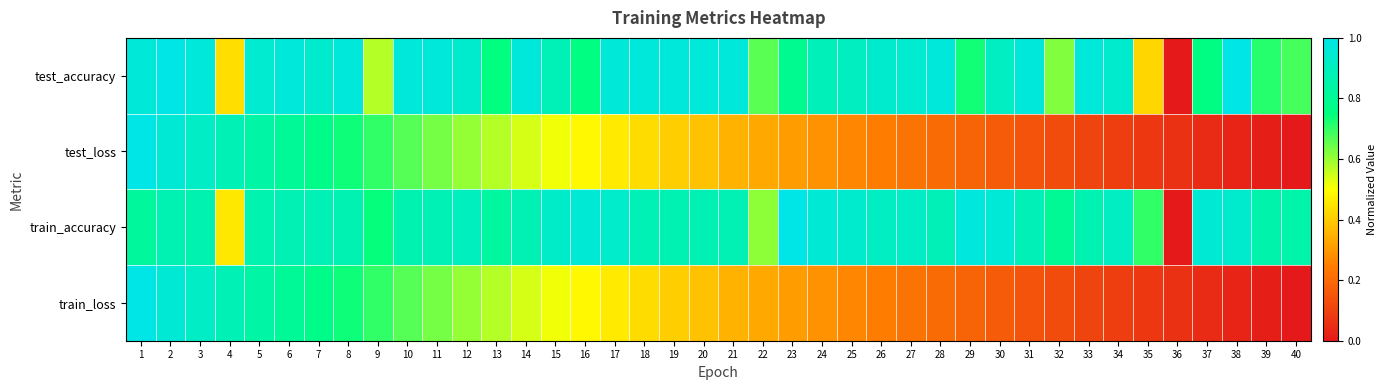

Reading right to left, transcribe all the data shown in this chart.

test_accuracy: 40=0.7	39=0.7	38=1.0	37=0.8	36=0.0	35=0.4	34=0.9	33=1.0	32=0.6	31=1.0	30=0.9	29=0.7	28=1.0	27=0.9	26=0.9	25=0.9	24=0.9	23=0.8	22=0.7	21=1.0	20=1.0	19=1.0	18=1.0	17=1.0	16=0.8	15=0.9	14=1.0	13=0.8	12=0.9	11=1.0	10=1.0	9=0.6	8=1.0	7=0.9	6=1.0	5=0.9	4=0.4	3=1.0	2=1.0	1=1.0
test_loss: 40=0.0	39=0.0	38=0.0	37=0.0	36=0.1	35=0.1	34=0.1	33=0.1	32=0.1	31=0.1	30=0.2	29=0.2	28=0.2	27=0.2	26=0.2	25=0.3	24=0.3	23=0.3	22=0.3	21=0.4	20=0.4	19=0.4	18=0.4	17=0.5	16=0.5	15=0.5	14=0.5	13=0.6	12=0.6	11=0.6	10=0.7	9=0.7	8=0.7	7=0.8	6=0.8	5=0.8	4=0.9	3=0.9	2=1.0	1=1.0
train_accuracy: 40=0.9	39=0.9	38=0.9	37=1.0	36=0.0	35=0.7	34=0.9	33=0.9	32=0.8	31=0.9	30=1.0	29=1.0	28=0.9	27=0.9	26=0.9	25=0.9	24=1.0	23=1.0	22=0.6	21=0.9	20=0.9	19=0.9	18=0.9	17=0.9	16=1.0	15=0.9	14=0.9	13=0.8	12=0.9	11=0.9	10=0.9	9=0.7	8=0.9	7=0.9	6=0.9	5=0.9	4=0.5	3=0.9	2=0.9	1=0.8
train_loss: 40=0.0	39=0.0	38=0.0	37=0.0	36=0.1	35=0.1	34=0.1	33=0.1	32=0.1	31=0.1	30=0.2	29=0.2	28=0.2	27=0.2	26=0.2	25=0.3	24=0.3	23=0.3	22=0.3	21=0.4	20=0.4	19=0.4	18=0.4	17=0.5	16=0.5	15=0.5	14=0.5	13=0.6	12=0.6	11=0.6	10=0.7	9=0.7	8=0.7	7=0.8	6=0.8	5=0.8	4=0.9	3=0.9	2=1.0	1=1.0